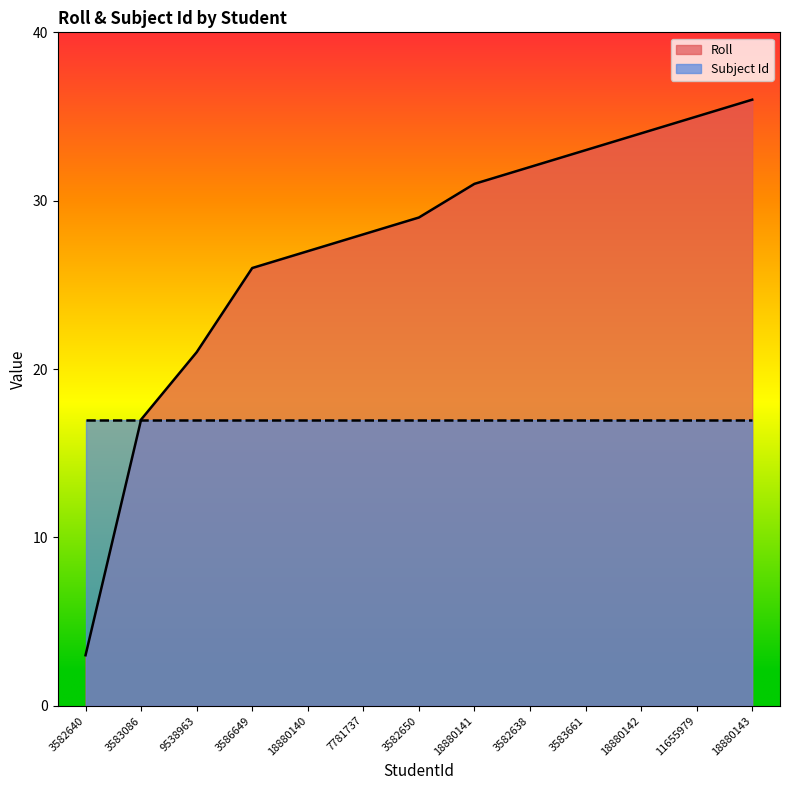

The value at 3583086 is 17. True or false?

True